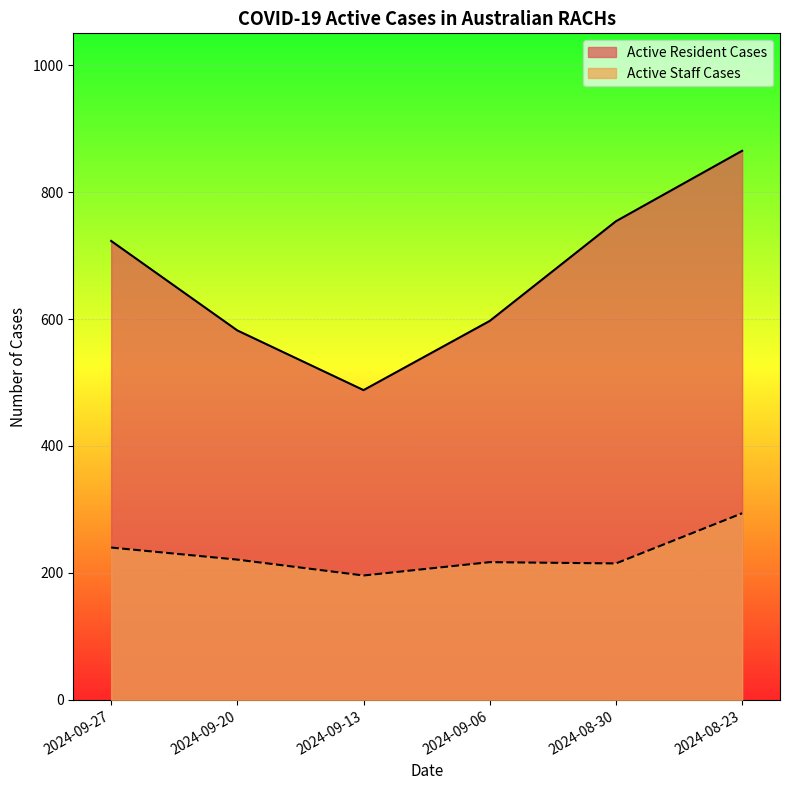

Which series changed the most between 2024-09-13 and 2024-08-23?

Active Resident Cases